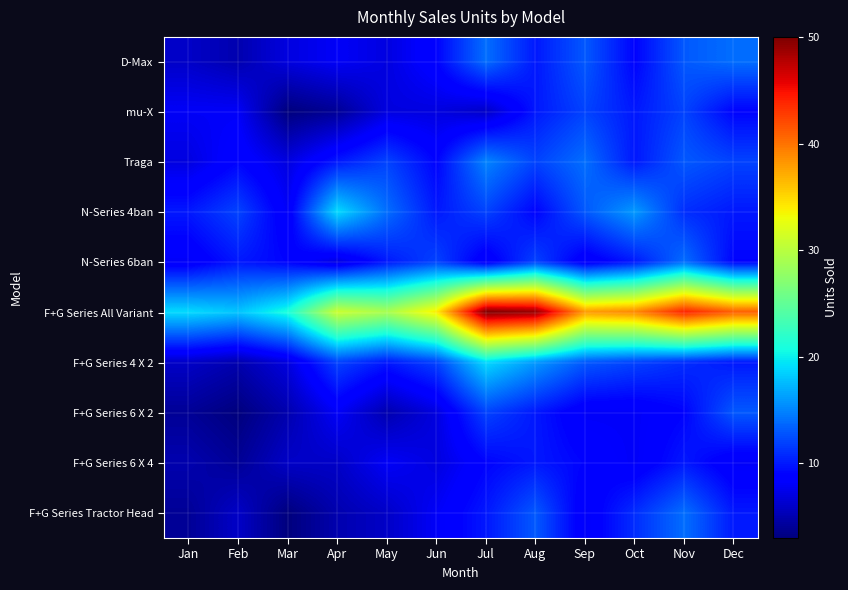

Which category has the lowest value across all series?

Mar